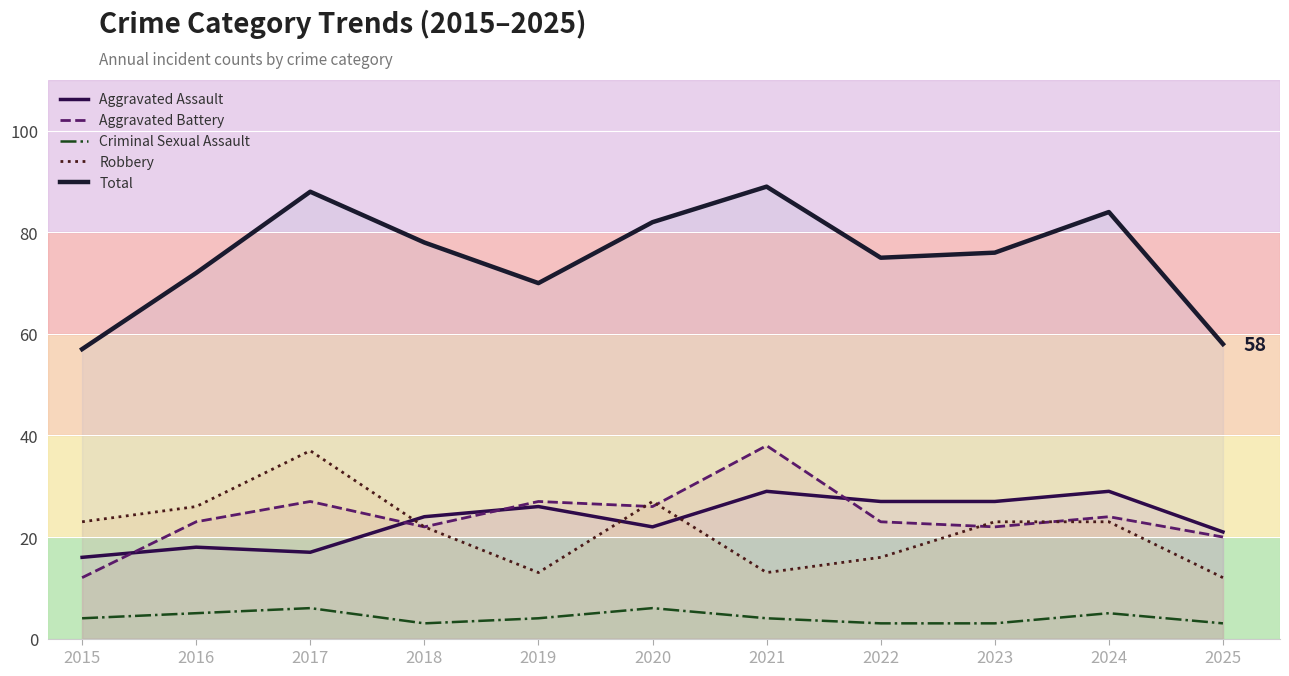

True or false: Aggravated Battery and Criminal Sexual Assault intersect in this chart.

False